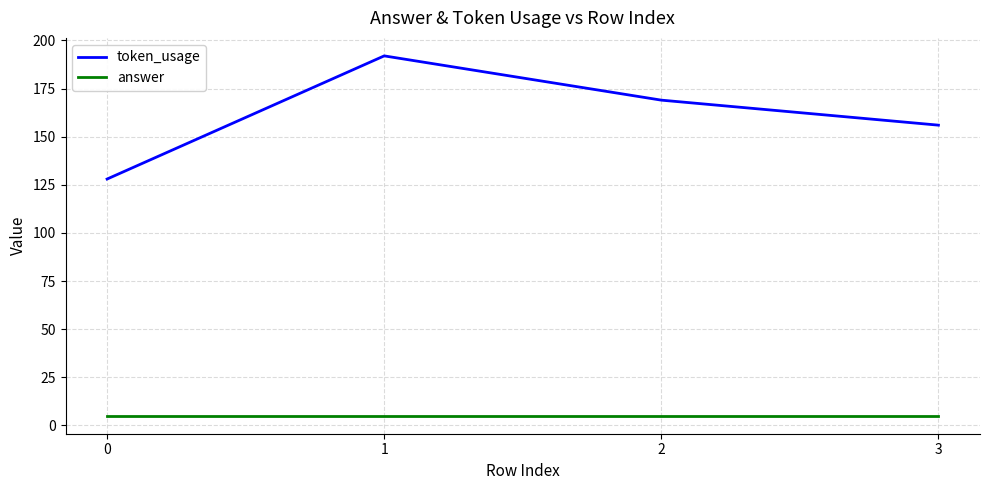

List the series in order of their peak value, highest first.

token_usage, answer